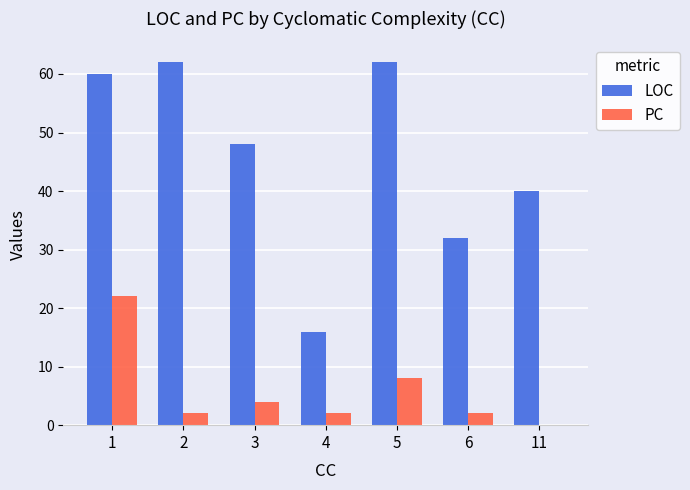

What are all the series names shown in the legend?

LOC, PC